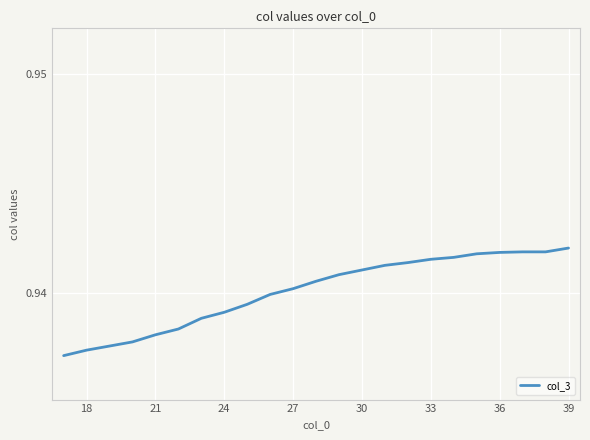

What is the maximum value shown in the chart?

0.9